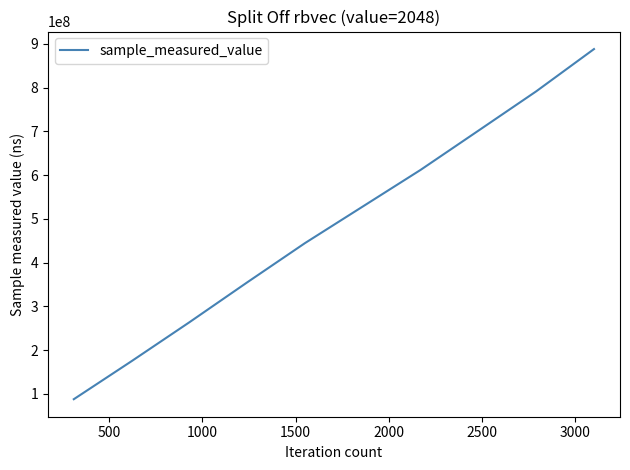

What is the greatest value displayed?

888409430